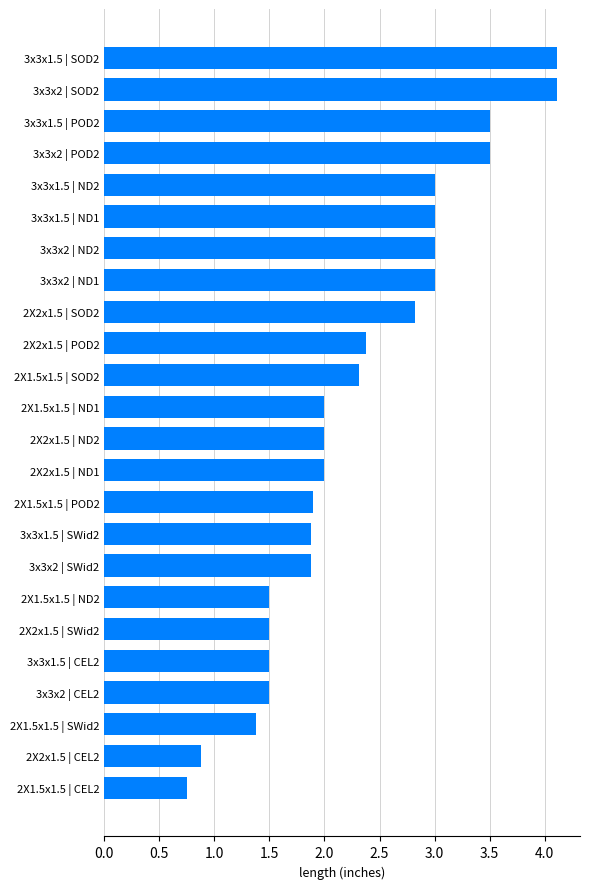

What is the label of the 10th bar from the top?

2X2x1.5 | POD2